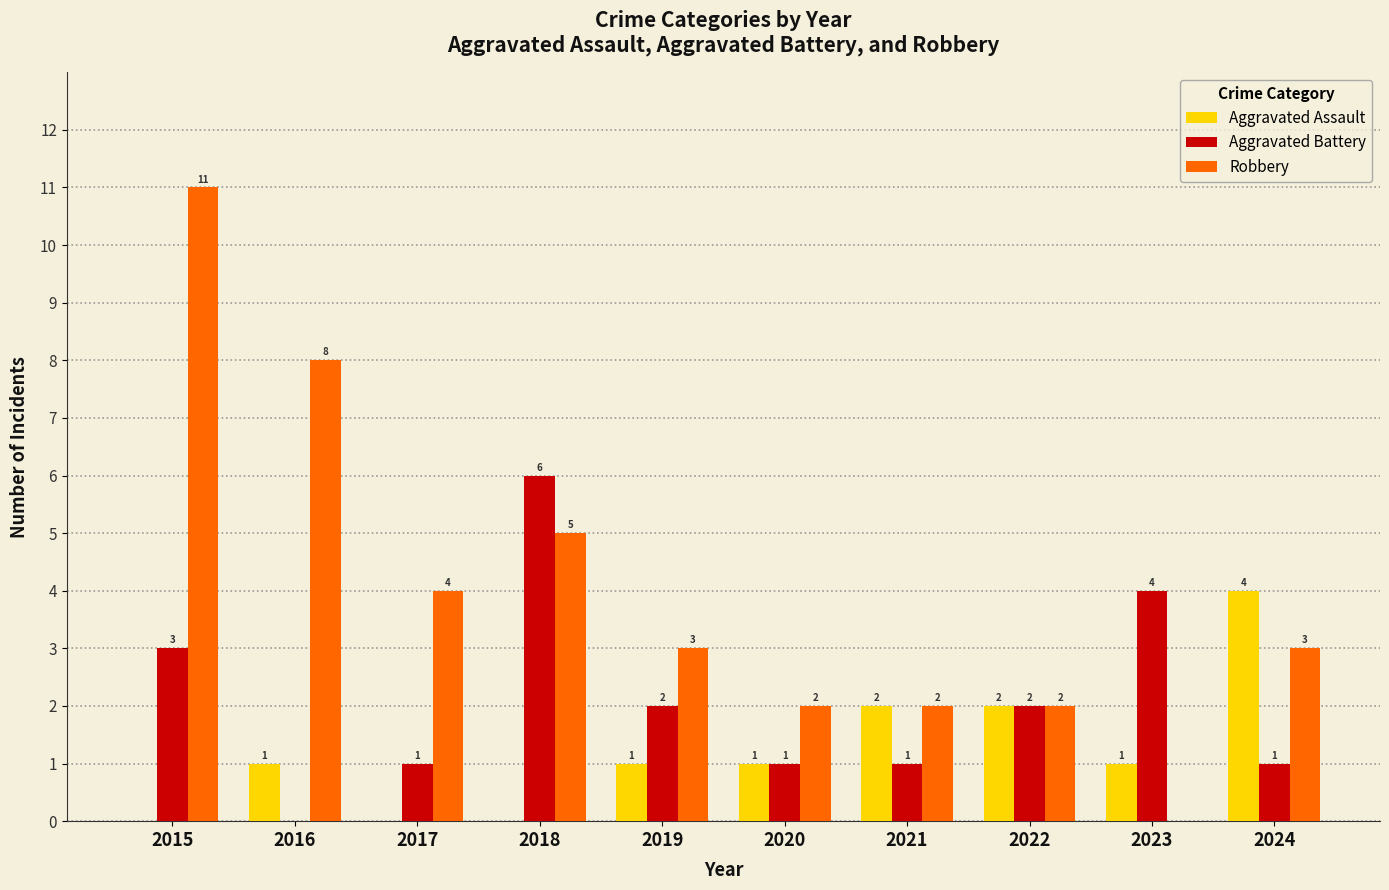

What is the approximate value of Robbery at 2016, to the nearest 10?

10